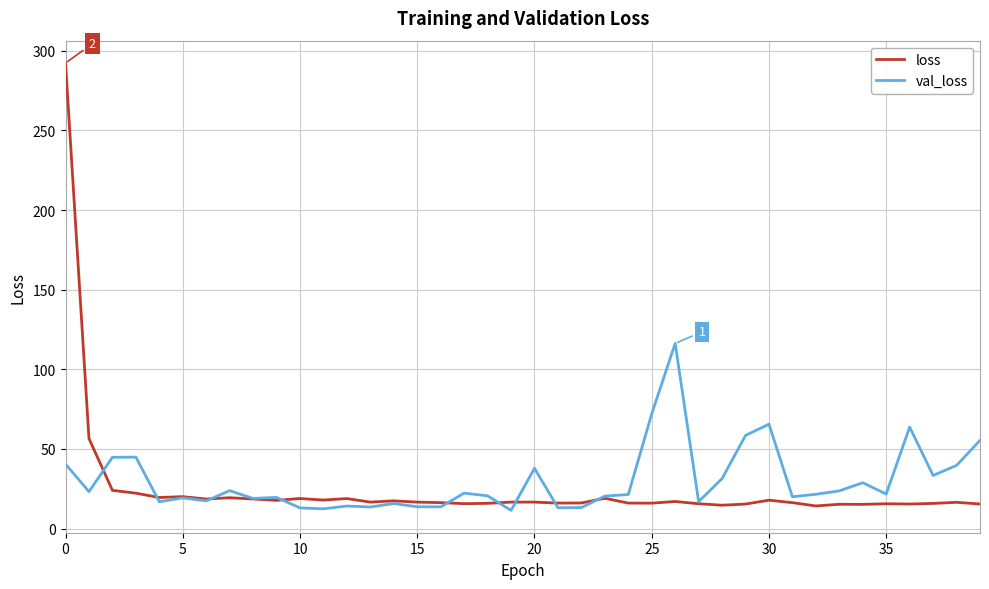

What is the greatest value displayed?

292.4